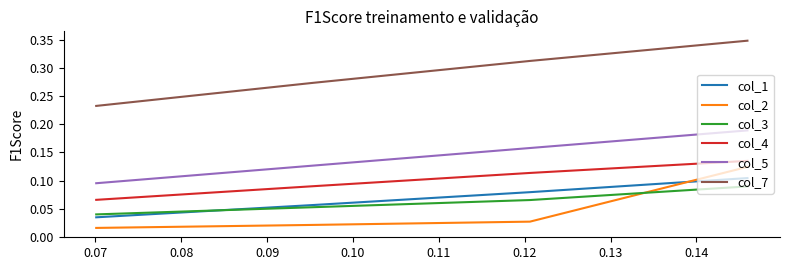

Does the chart display data point markers on the line(s)?

No